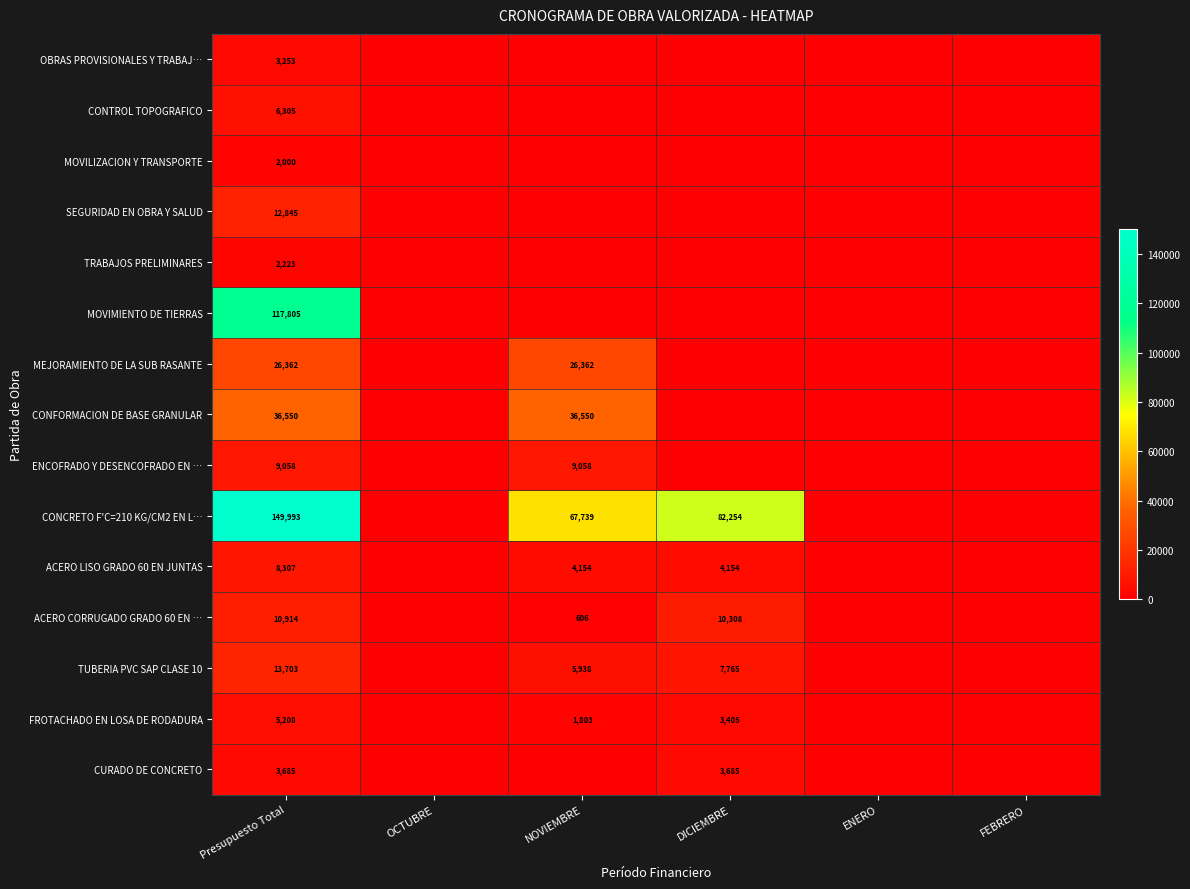

What is the difference between the highest and lowest values at NOVIEMBRE?

67739.0